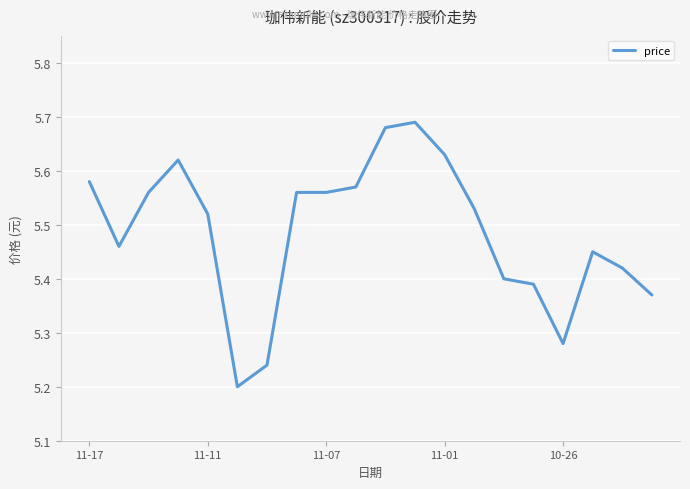

How many lines are shown in the chart?

1